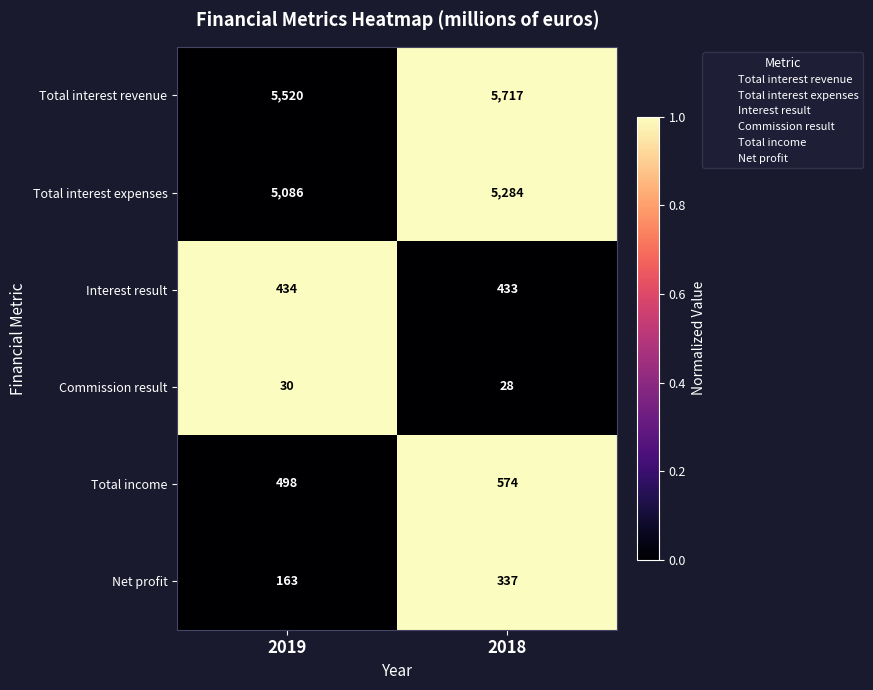

List the series in order of their peak value, lowest first.

Commission result, Net profit, Interest result, Total income, Total interest expenses, Total interest revenue